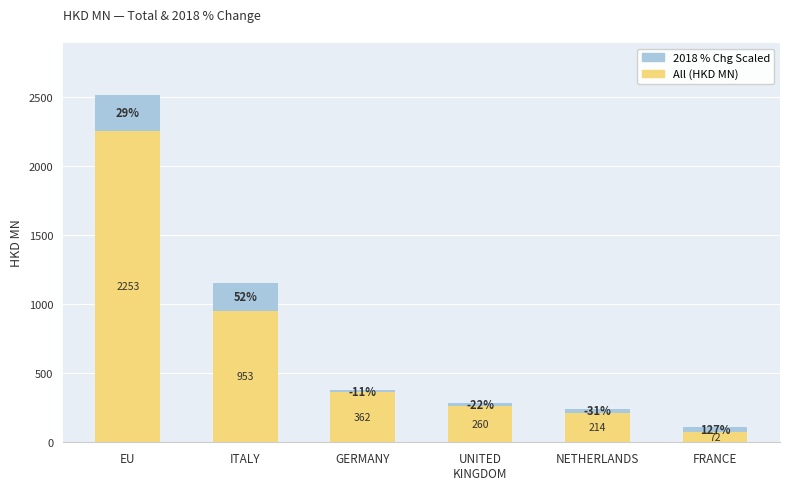

Which series has the largest range (max minus min)?

All (HKD MN)